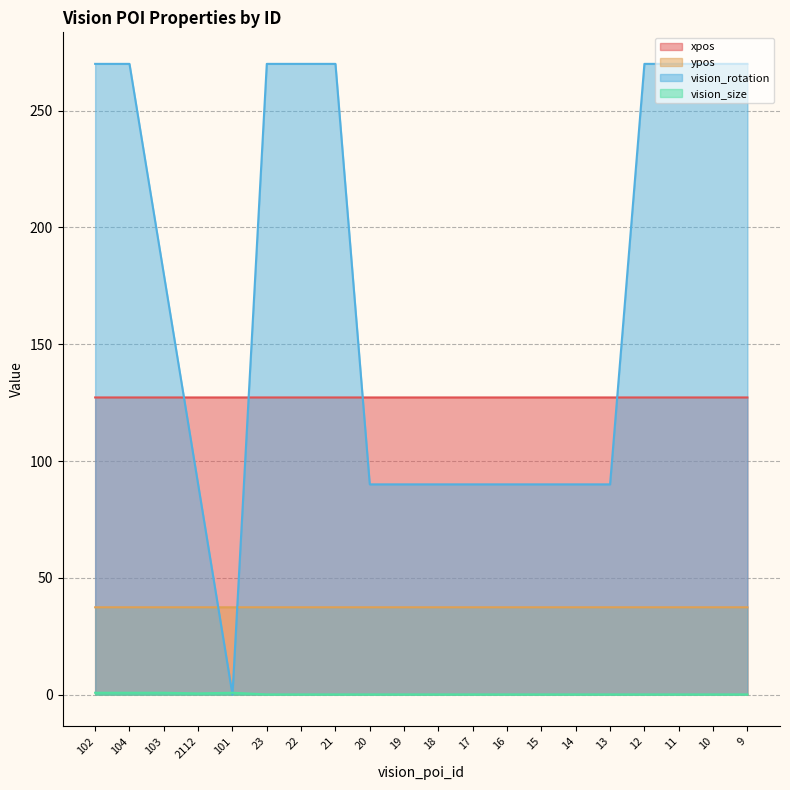

What is the sum of the vision_size values at 9 and 18?

0.2